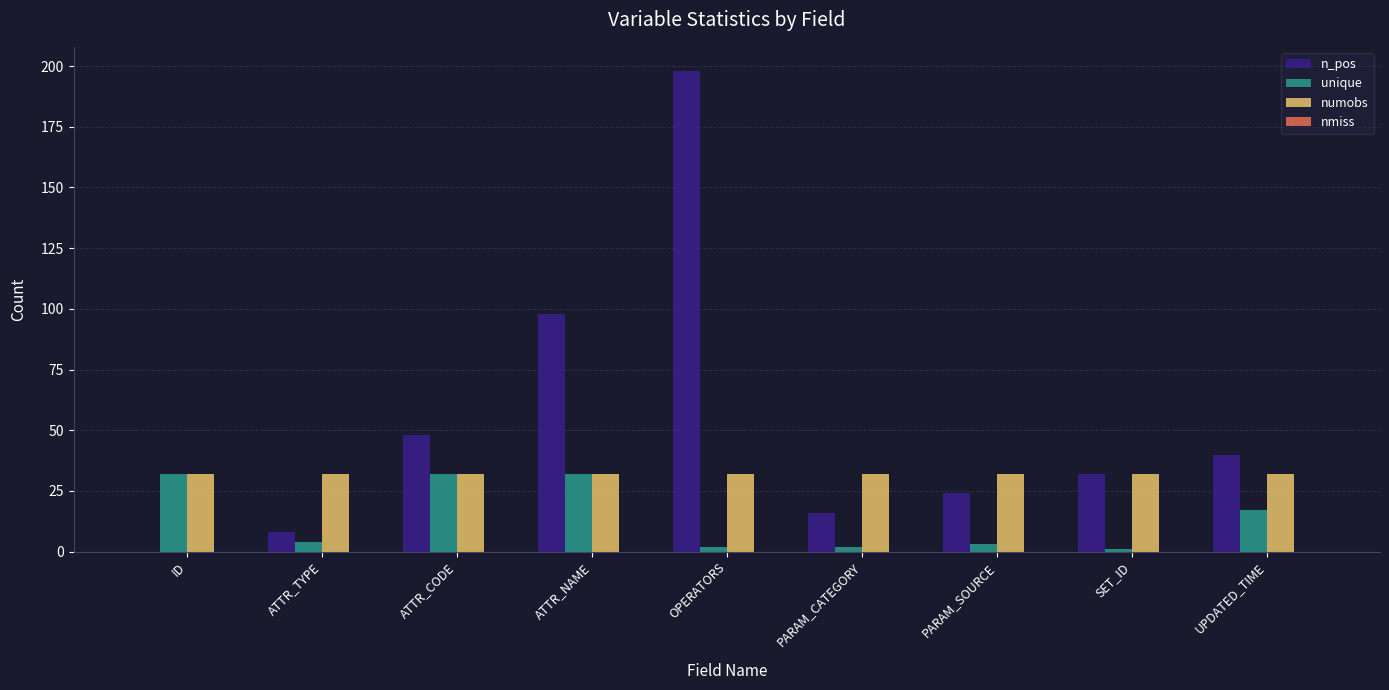

Read the unique value at ATTR_CODE.

32